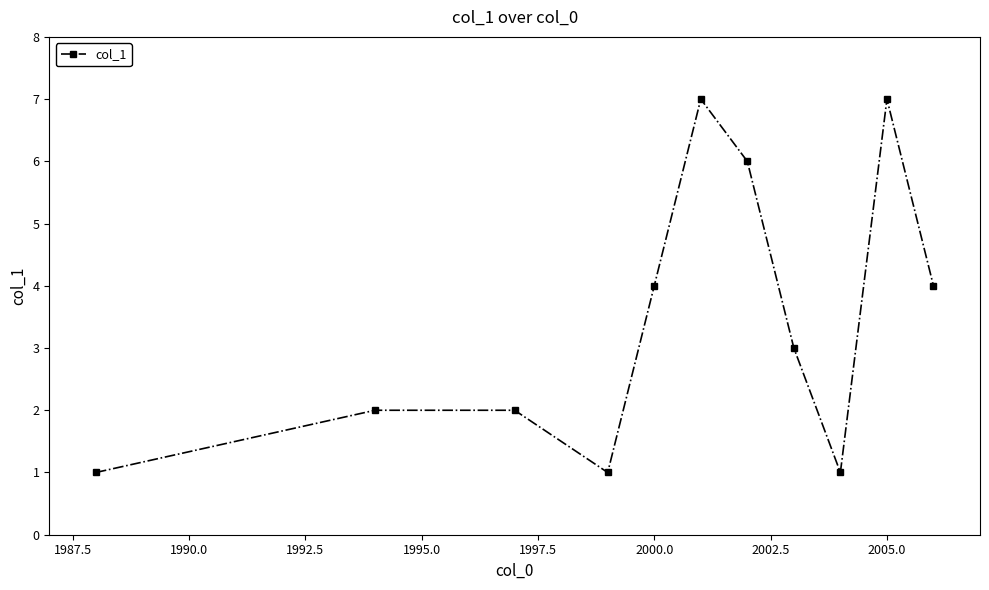

How many categories are shown in the chart?

11